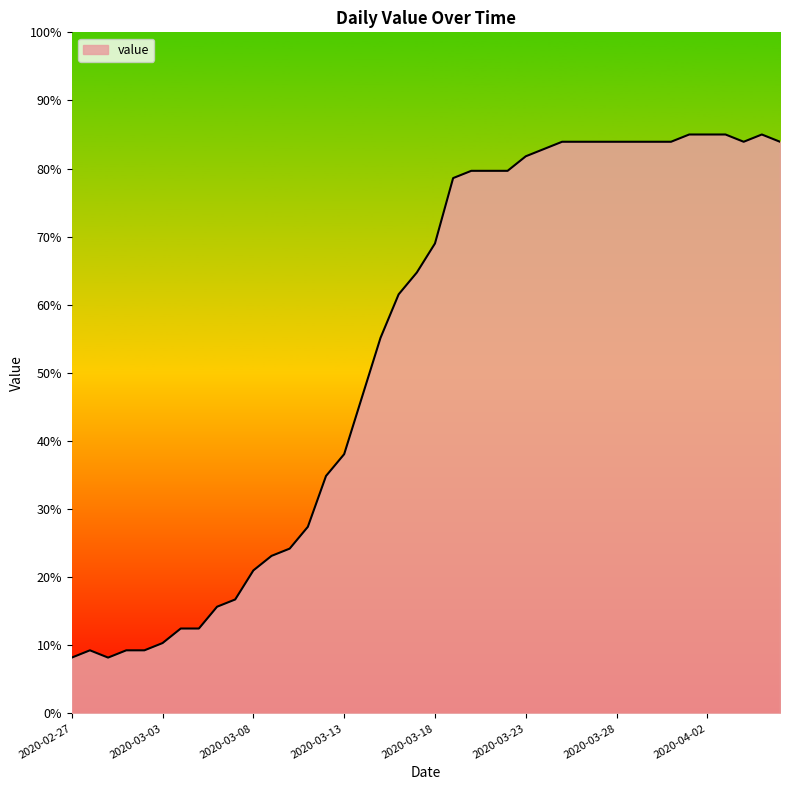

What is the greatest value displayed?

85.0